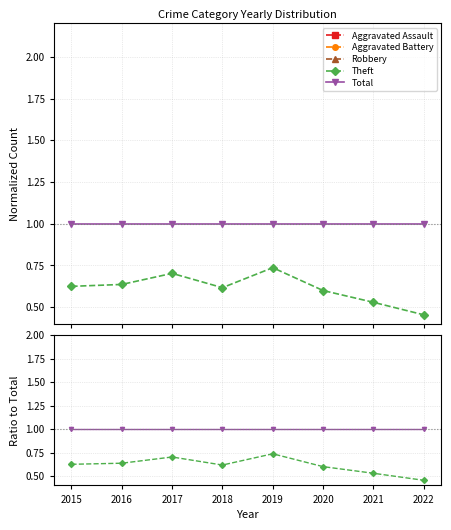

The value of Total at 2021 is 1.6. True or false?

False